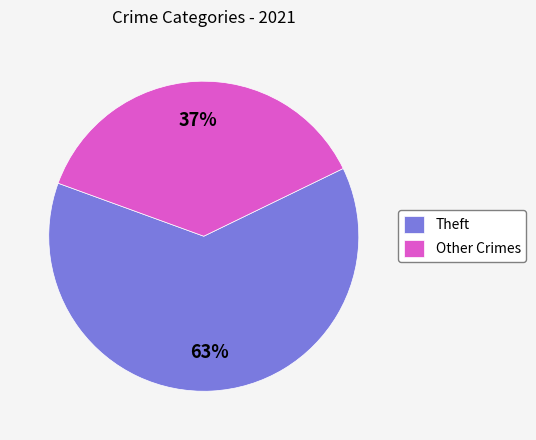

The Theft slice represents 63% of the pie. True or false?

True